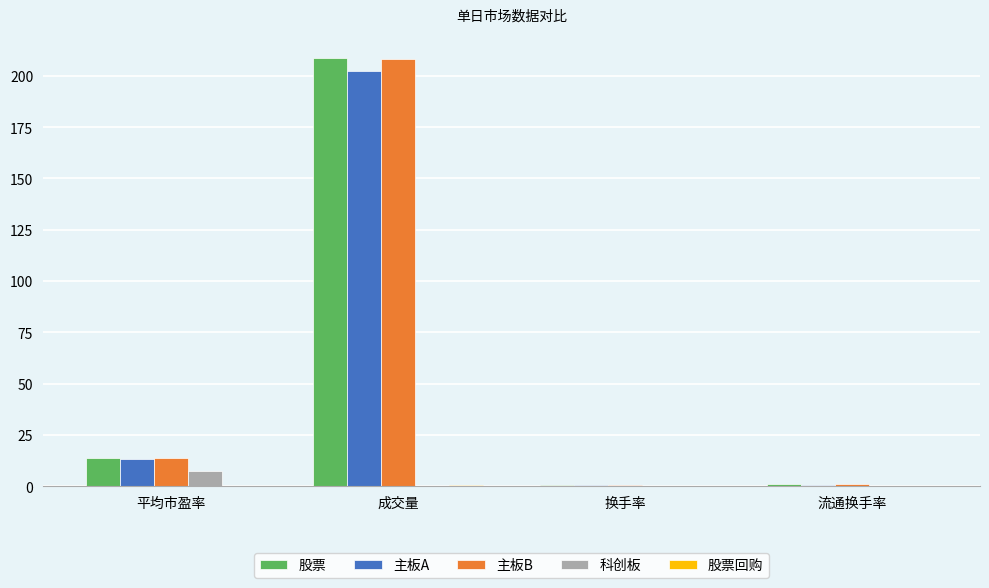

Is it true that 股票 equals 21.8 at 平均市盈率?

False